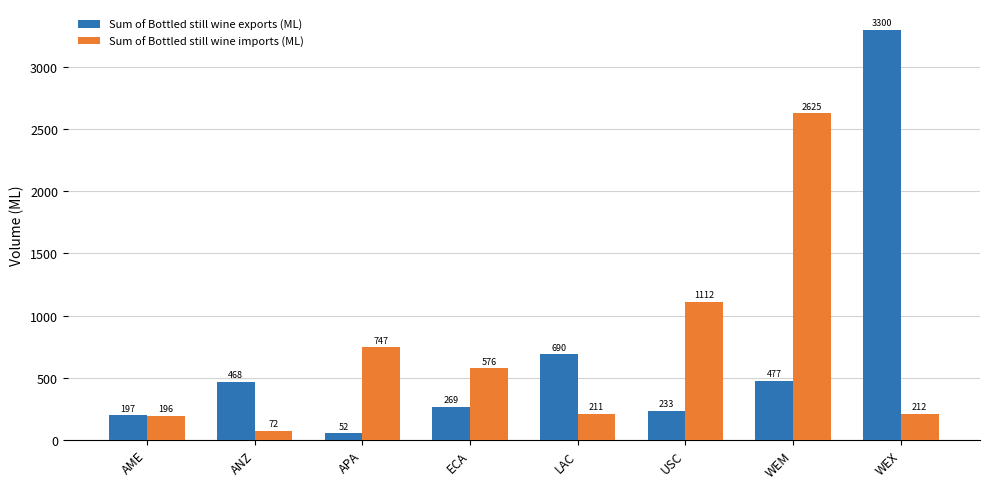

How many bars are there in each group?

2